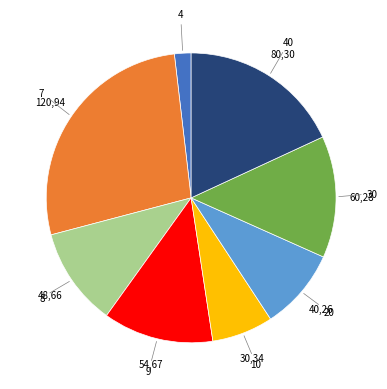

Is there any slice that represents more than half of the pie?

No